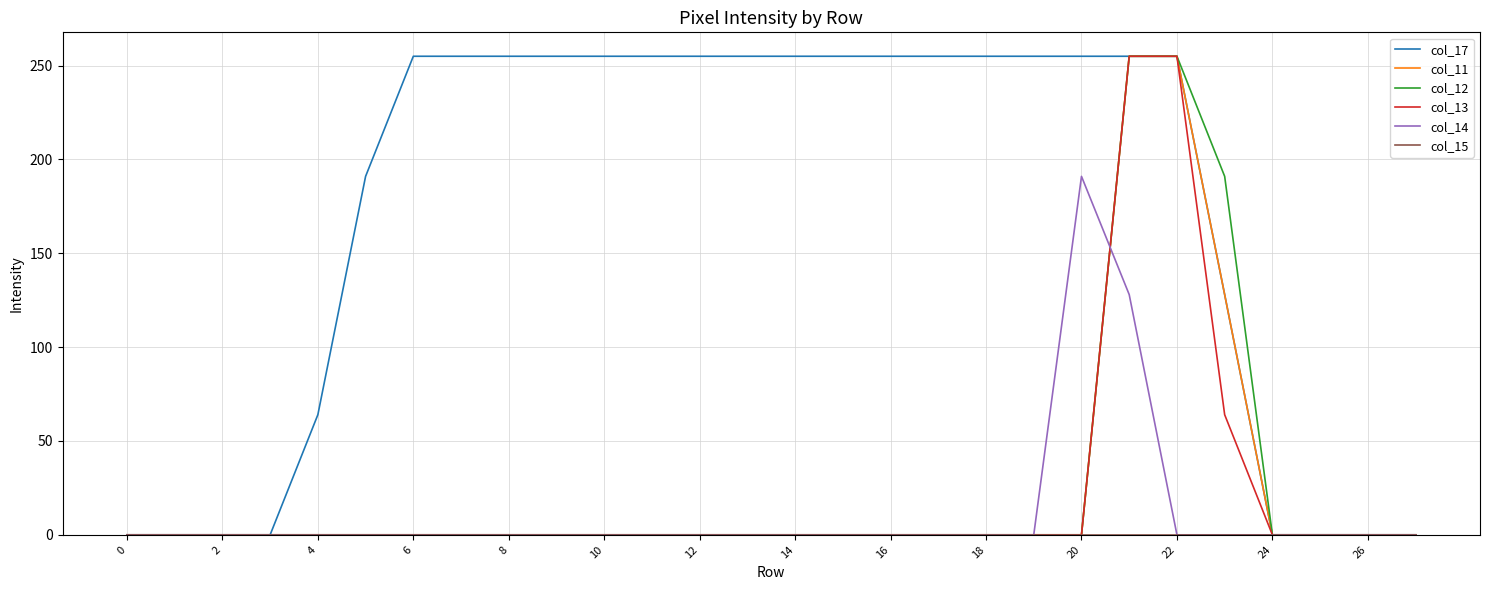

How many categories are shown in the chart?

28